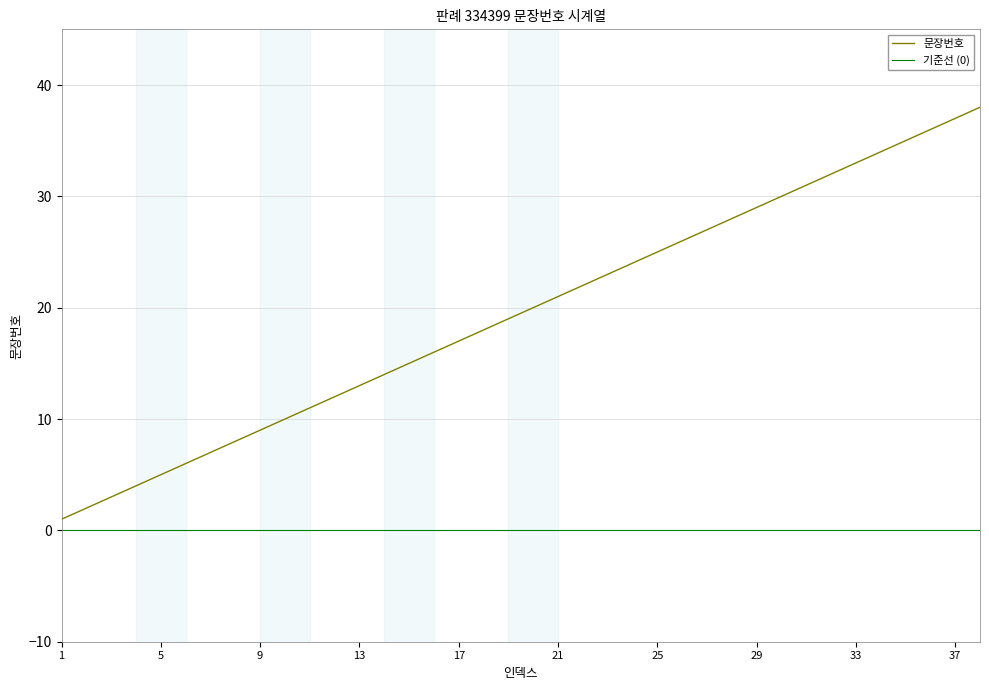

Reading left to right, transcribe all the data shown in this chart.

1=1	2=2	3=3	4=4	5=5	6=6	7=7	8=8	9=9	10=10	11=11	12=12	13=13	14=14	15=15	16=16	17=17	18=18	19=19	20=20	21=21	22=22	23=23	24=24	25=25	26=26	27=27	28=28	29=29	30=30	31=31	32=32	33=33	34=34	35=35	36=36	37=37	38=38